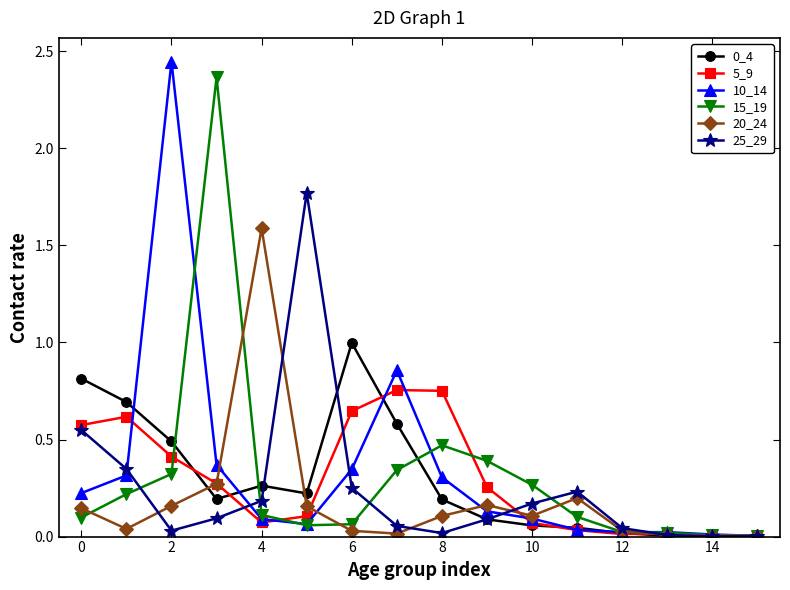

Does the chart have visible grid lines?

No